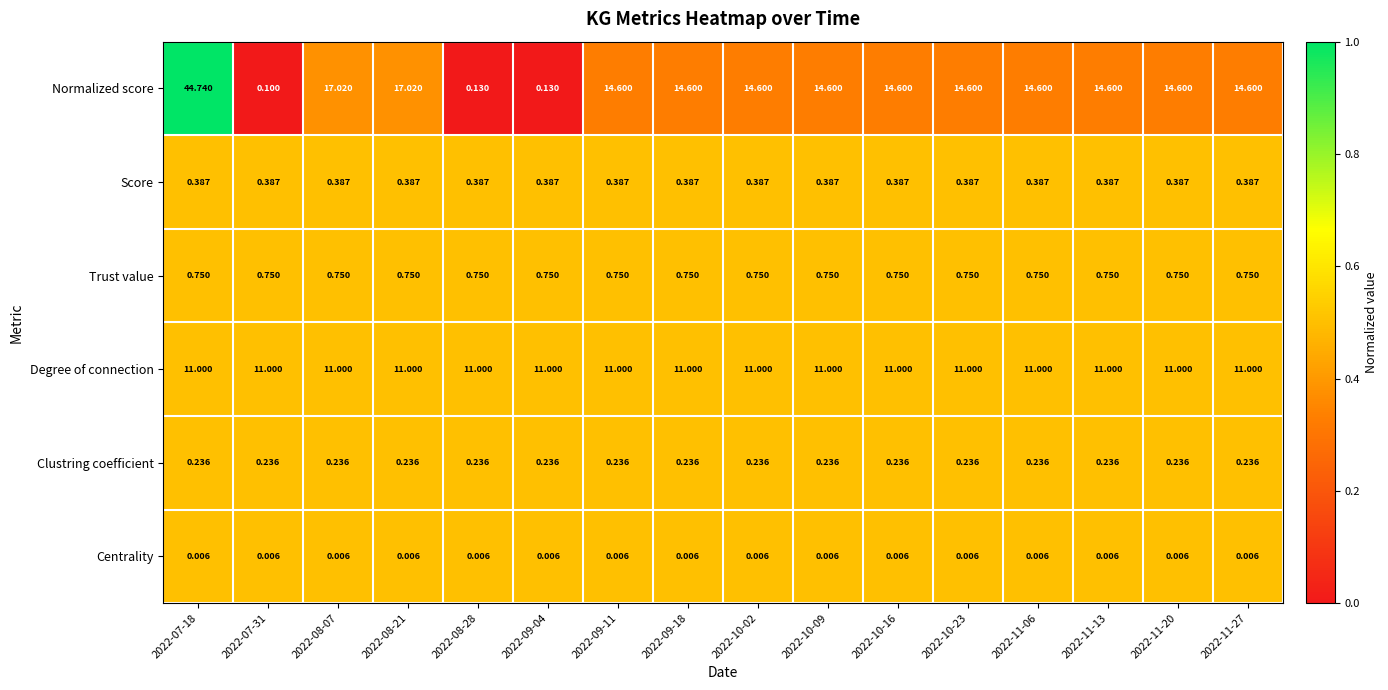

List the series in order of their peak value, lowest first.

Centrality, Clustring coefficient, Score, Trust value, Degree of connection, Normalized score